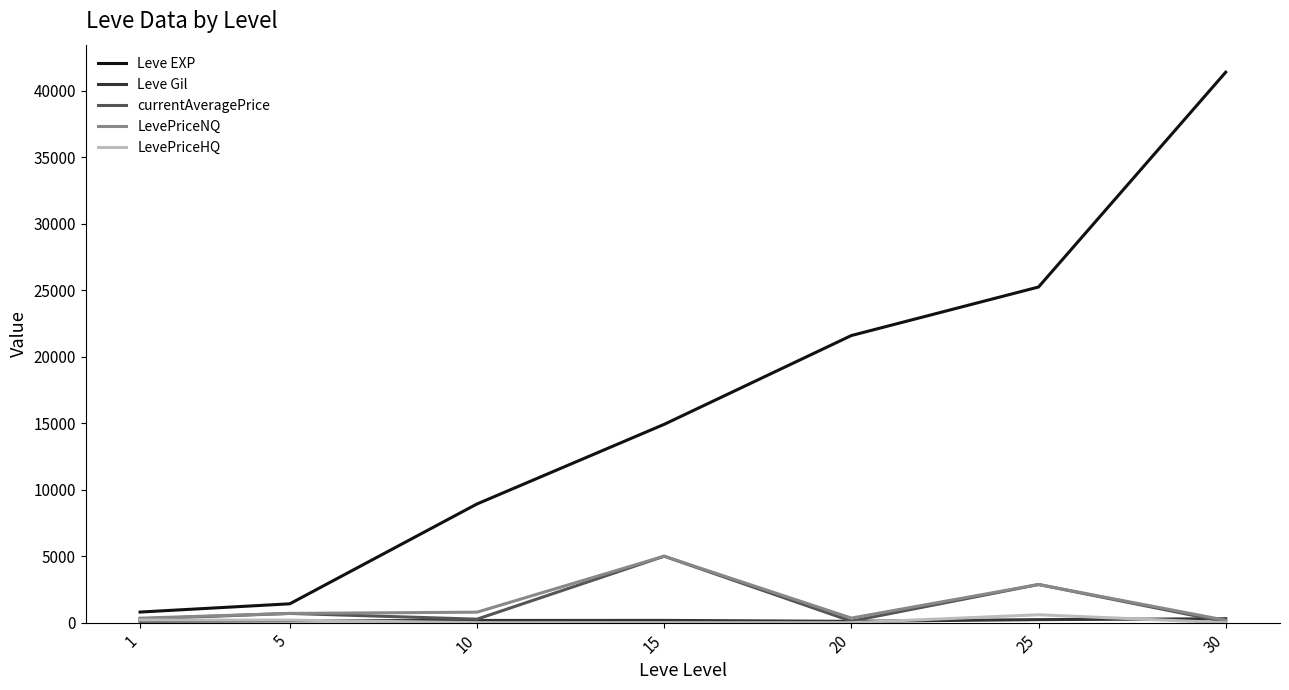

At which label does currentAveragePrice reach its peak?

15